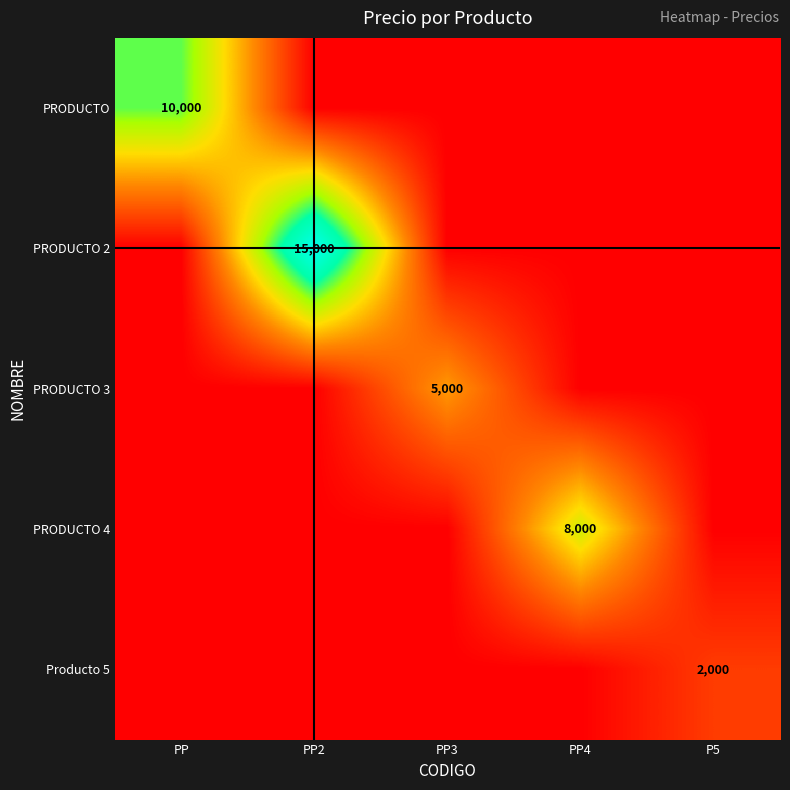

Rank the series by their maximum value, from highest to lowest.

PRODUCTO 2, PRODUCTO, PRODUCTO 4, PRODUCTO 3, Producto 5